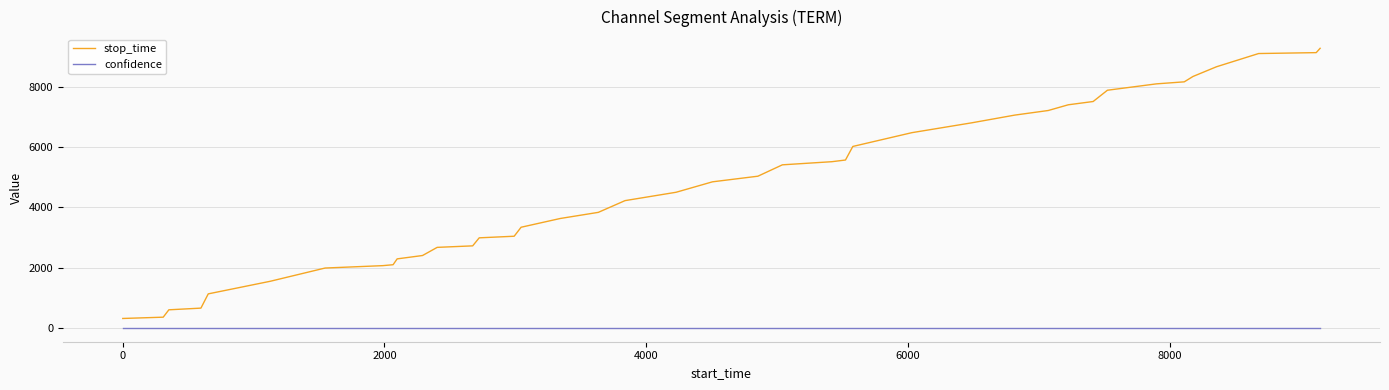

What is the minimum value for stop_time?

309.0